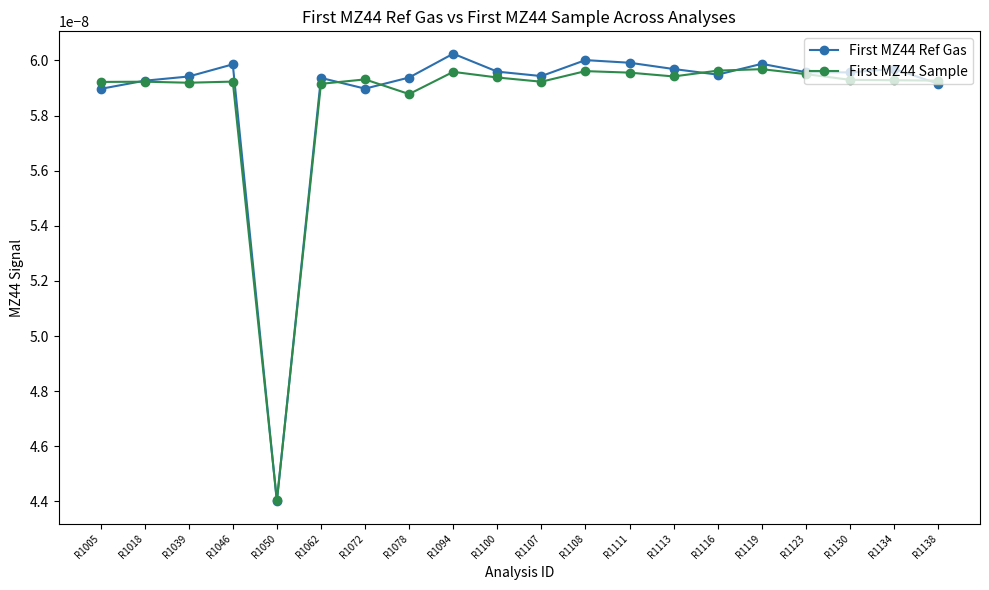

How many series are shown in this chart?

2